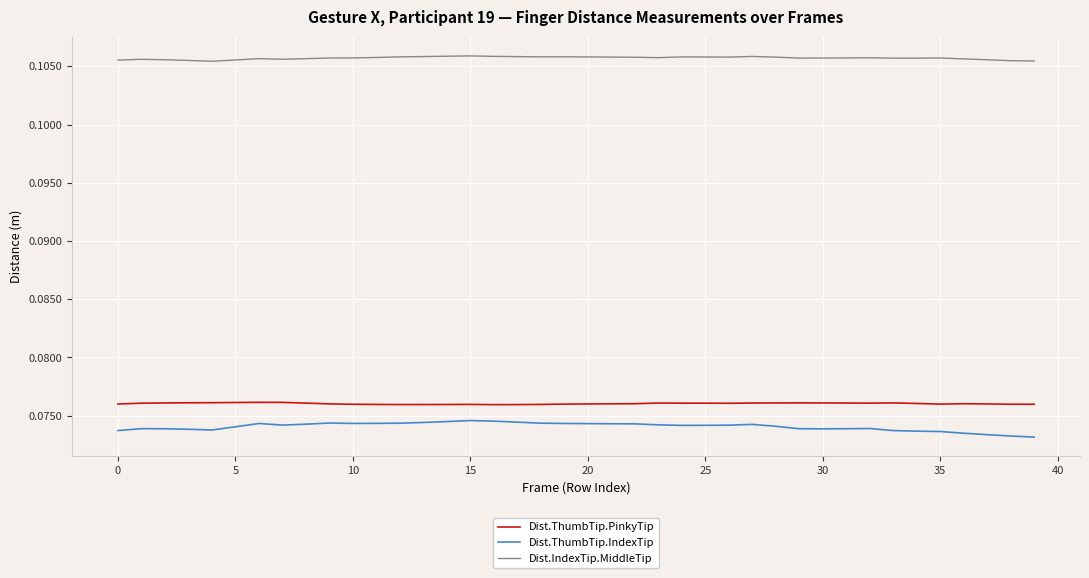

Rank the series by their maximum value, from lowest to highest.

Dist.ThumbTip.IndexTip, Dist.ThumbTip.PinkyTip, Dist.IndexTip.MiddleTip